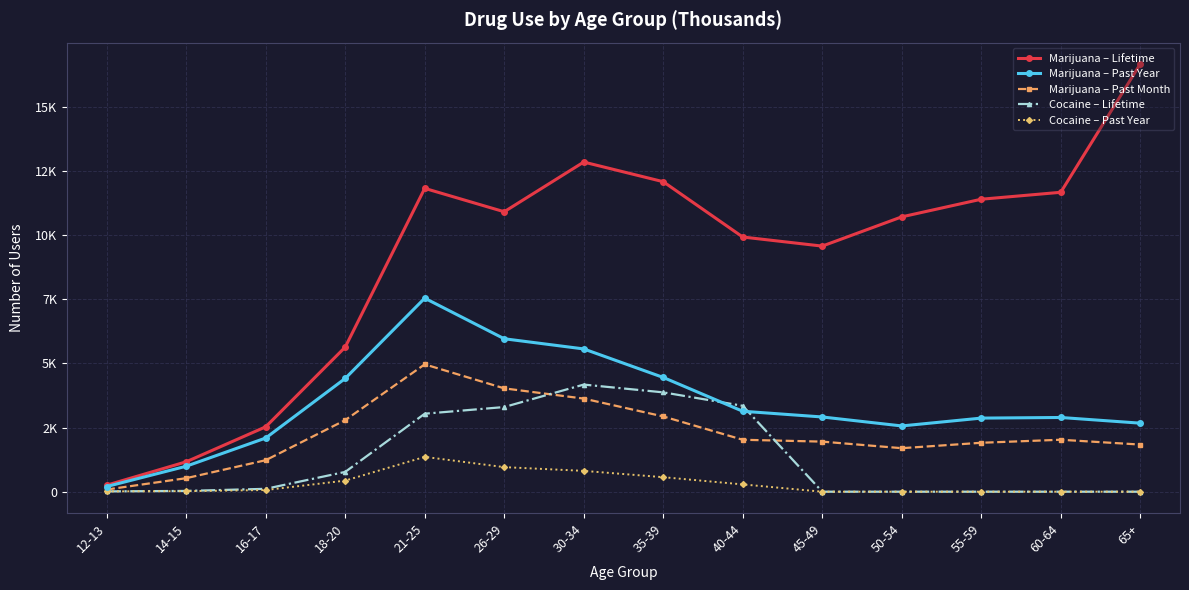

What position from the left is 30-34?

7